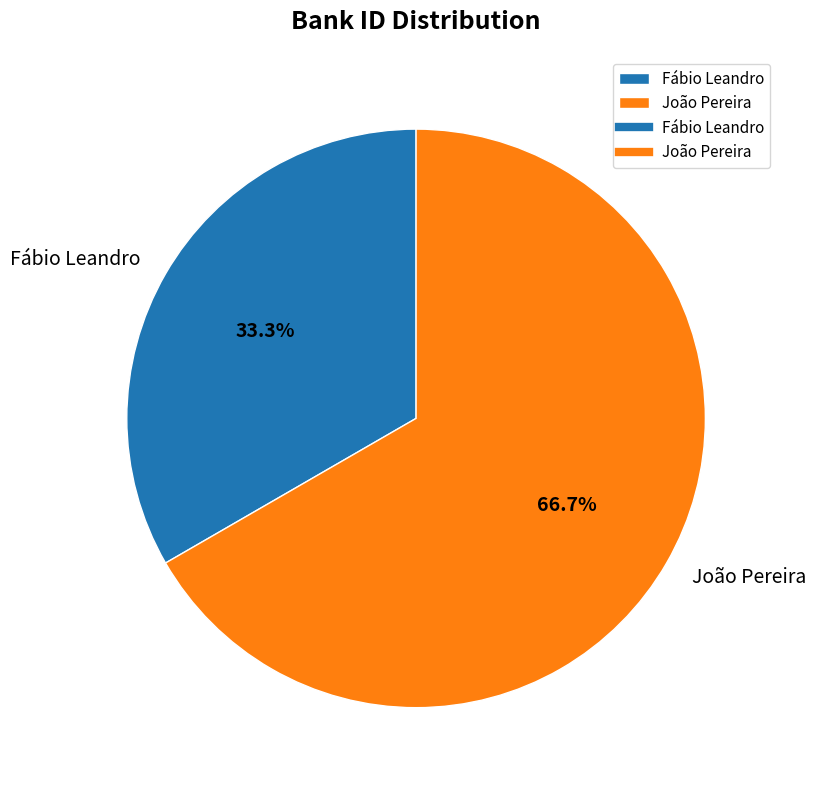

Count the number of slices in the pie.

2